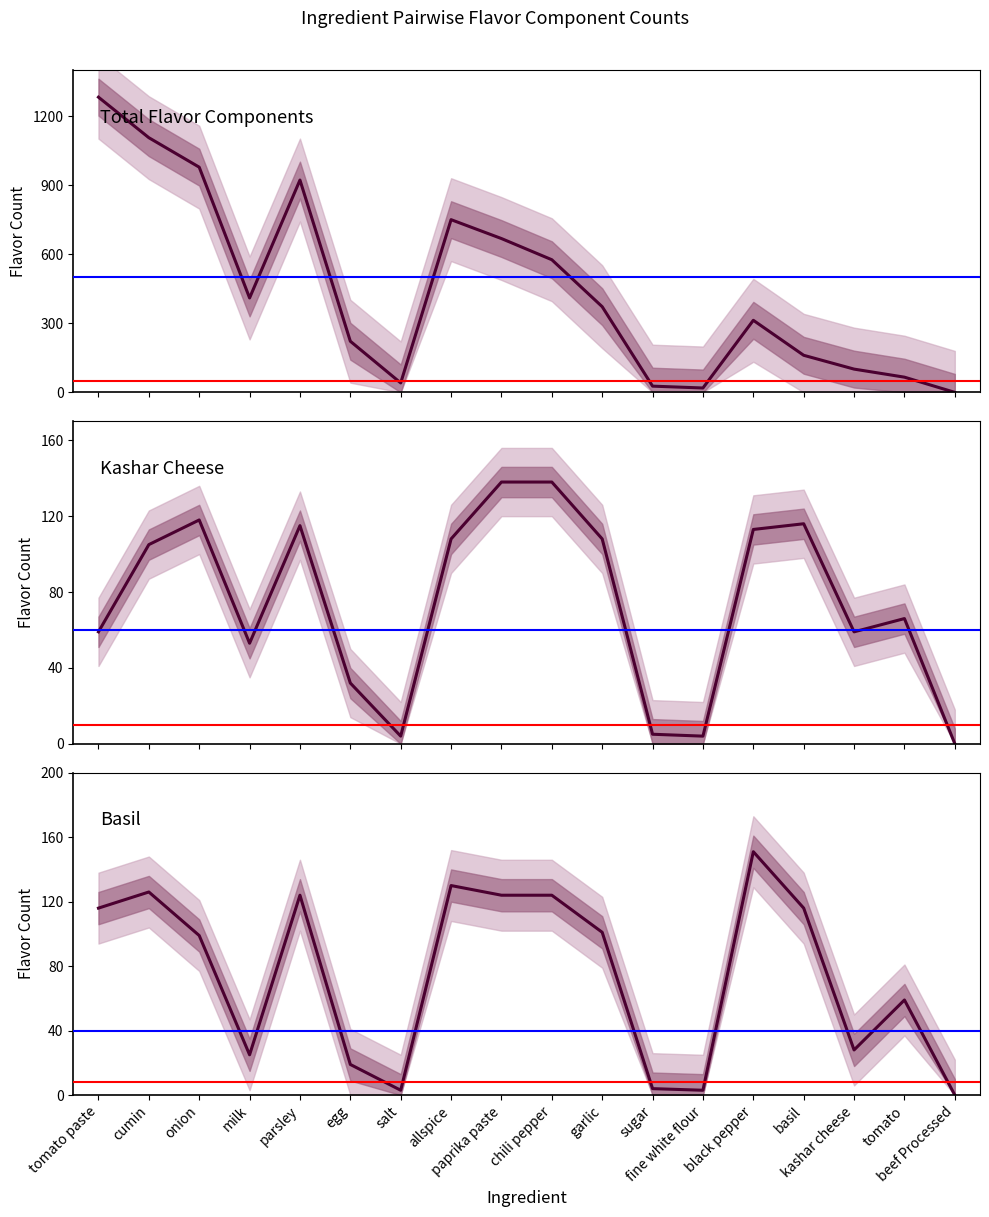

How many data points does each series have?

18